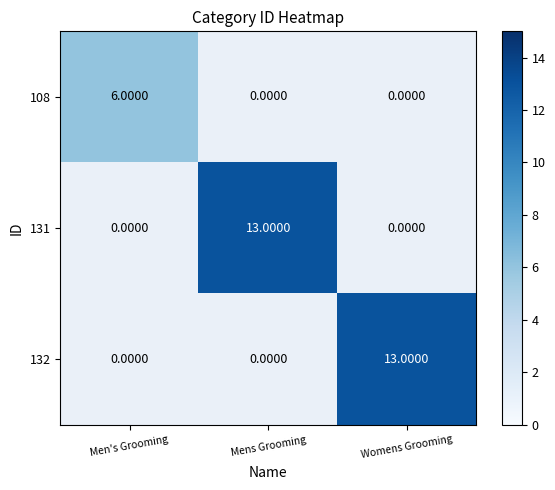

How many values in 108 are above zero?

1